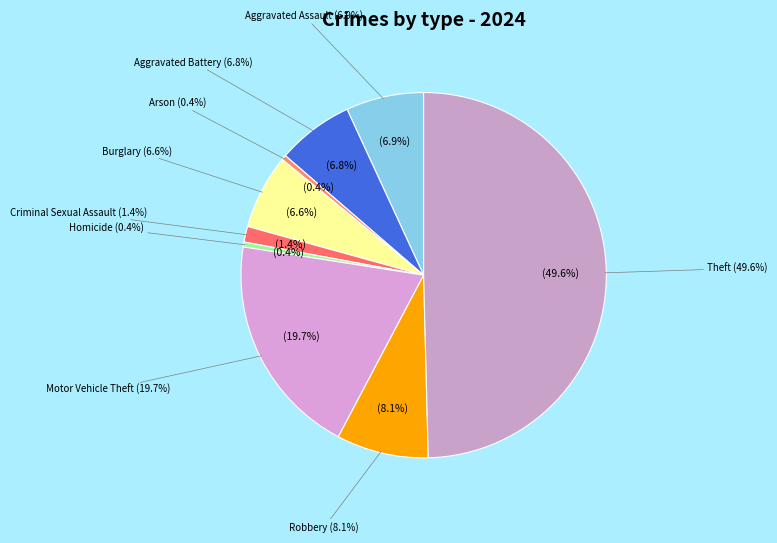

Is it true that Homicide is 10% of the pie?

False